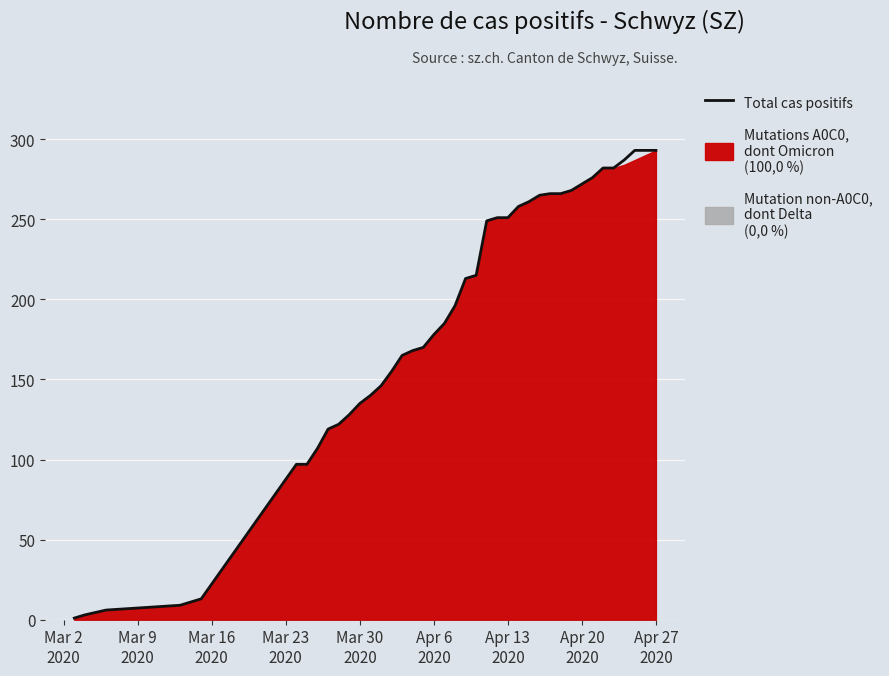

What is the maximum value shown in the chart?

293